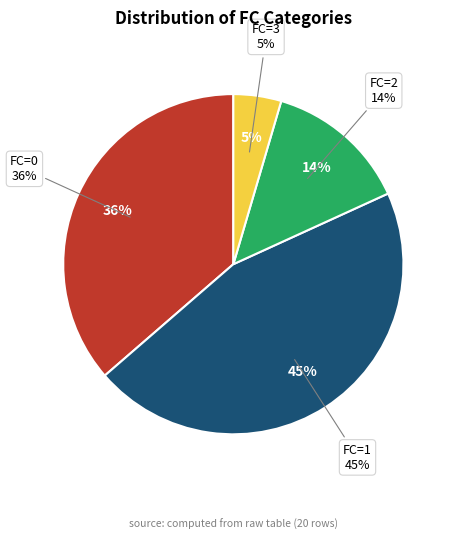

To the nearest percent, what percentage of the pie is FC=3?

5%